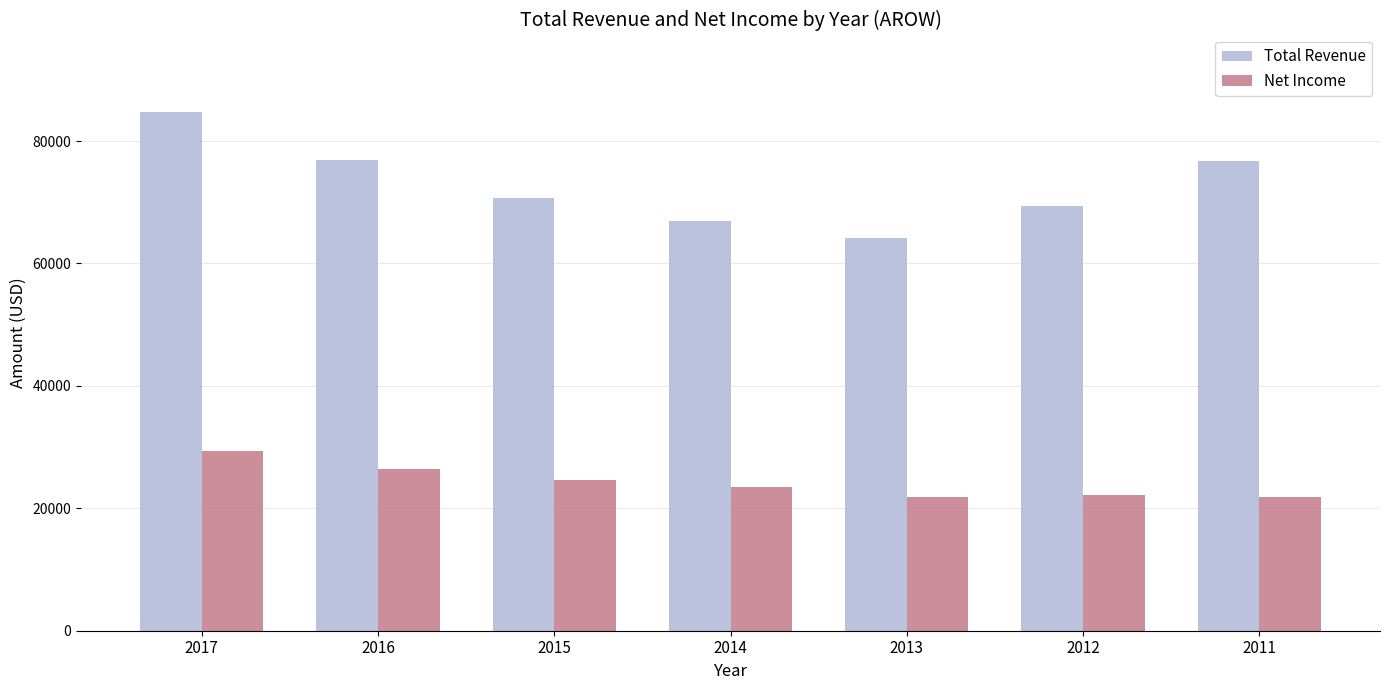

Rank the series by their maximum value, from lowest to highest.

Net Income, Total Revenue